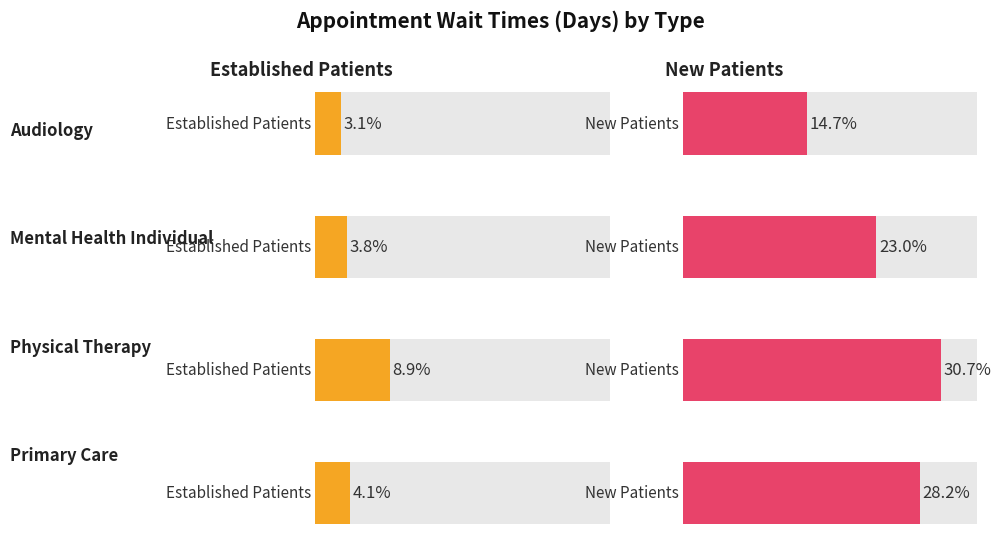

The value of EstablishedPatients at MENTAL HEALTH INDIVIDUAL is 1.4. True or false?

False